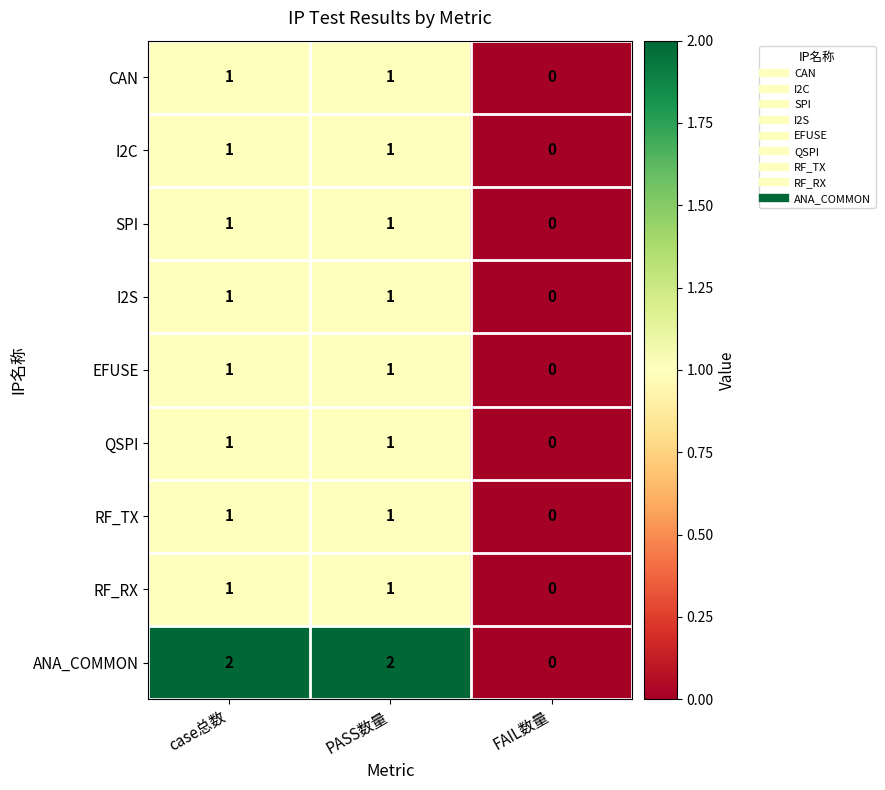

Count the I2C values in the range 0 to 1.

3